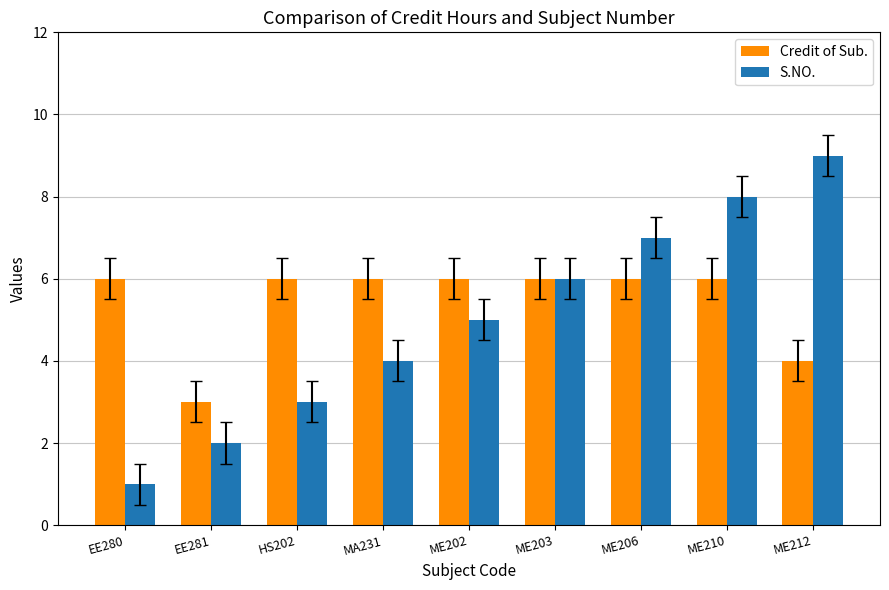

Reading right to left, list all the values displayed in this chart.

Credit of Sub.: 4	6	6	6	6	6	6	3	6
S.NO.: 9	8	7	6	5	4	3	2	1